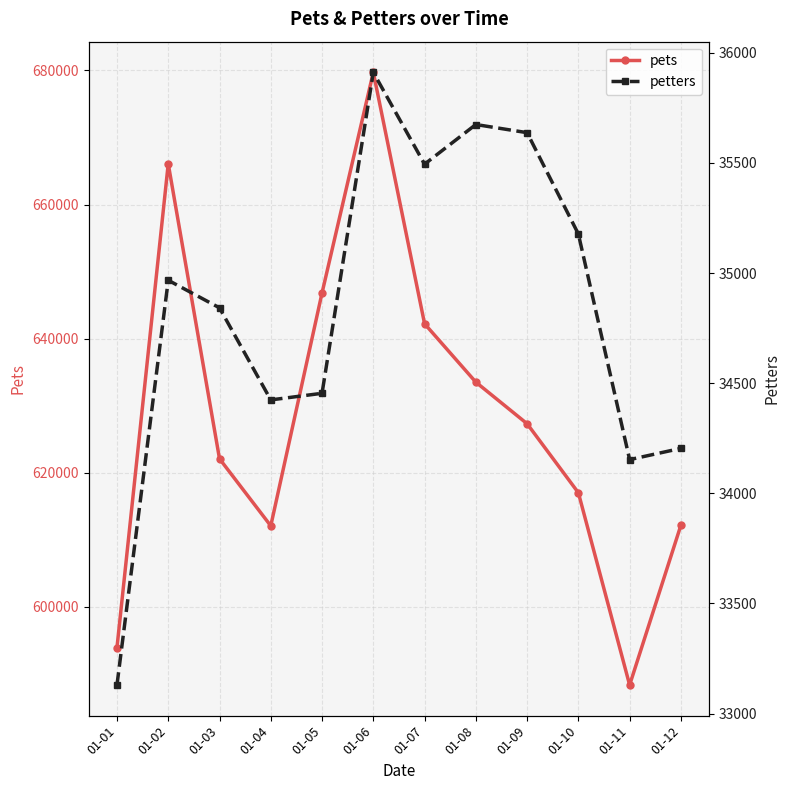

Where does the pets series first go above 627306?

01-02